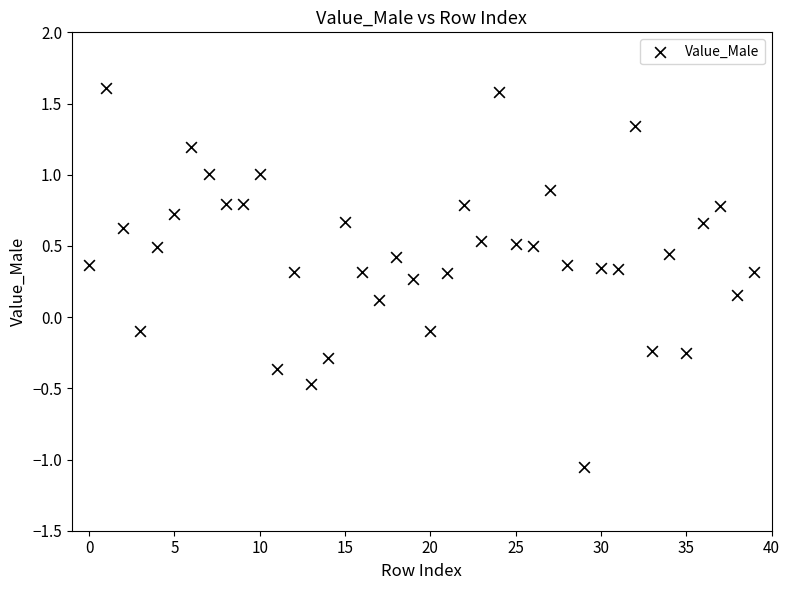

What is the range of Y values (max minus min)?

2.7